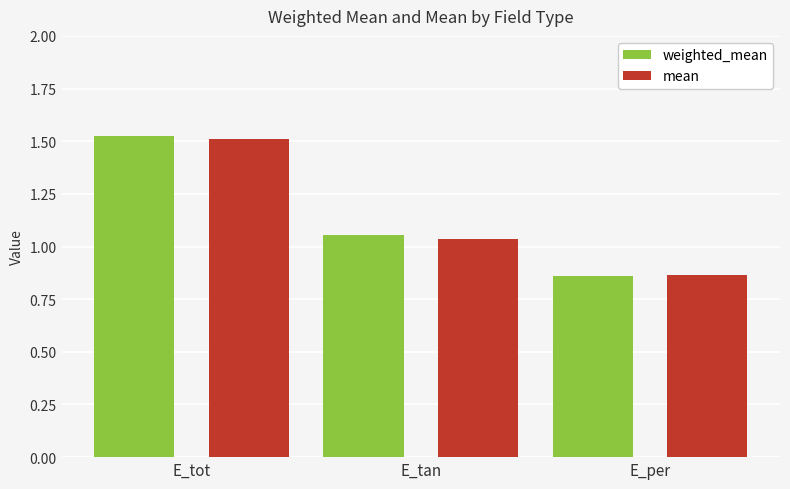

What is the label of the 3rd bar from the left?

E_per